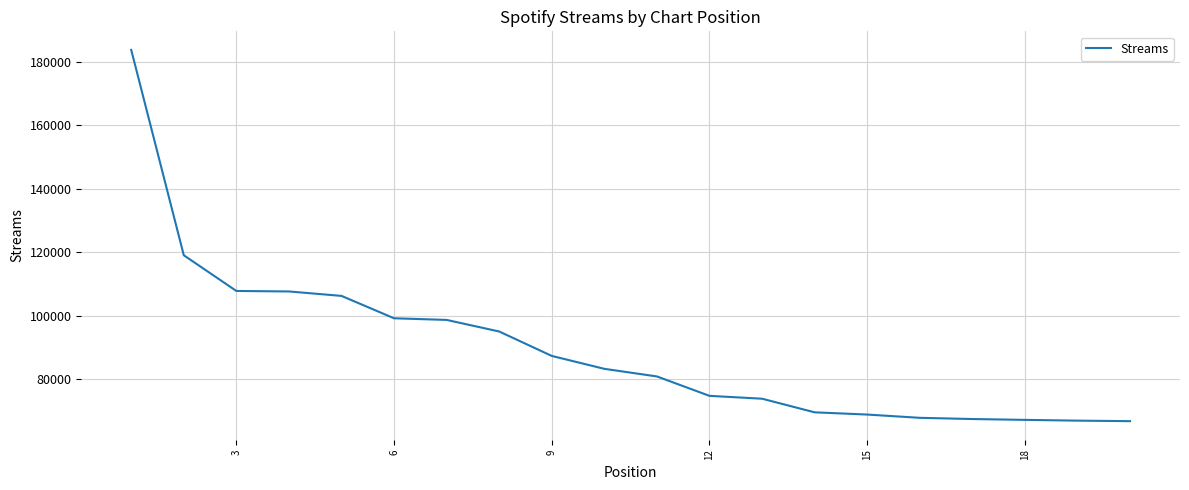

What is the minimum value shown in the chart?

66862